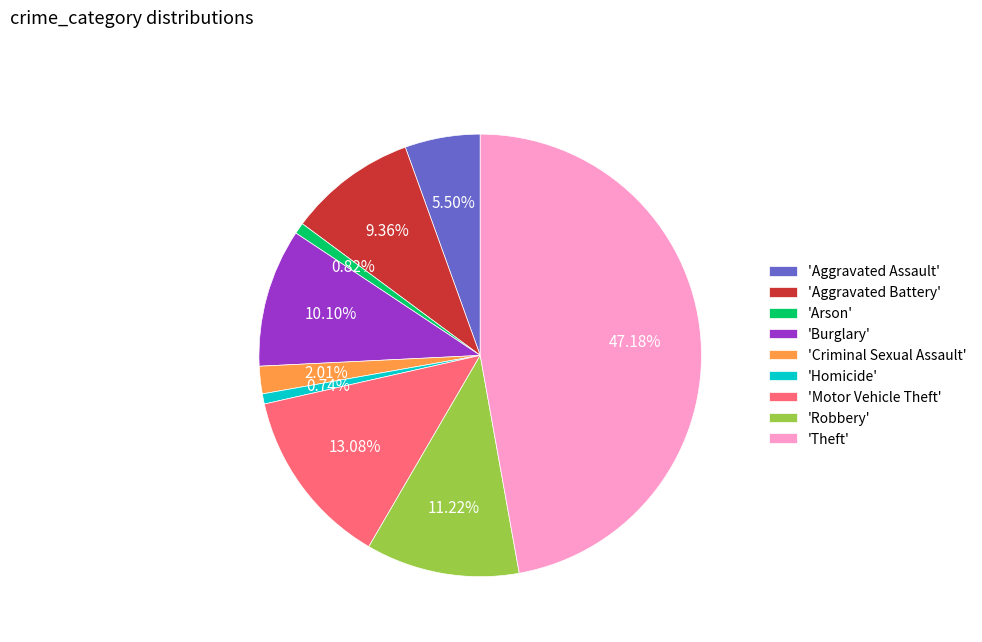

How many segments does this pie chart have?

9